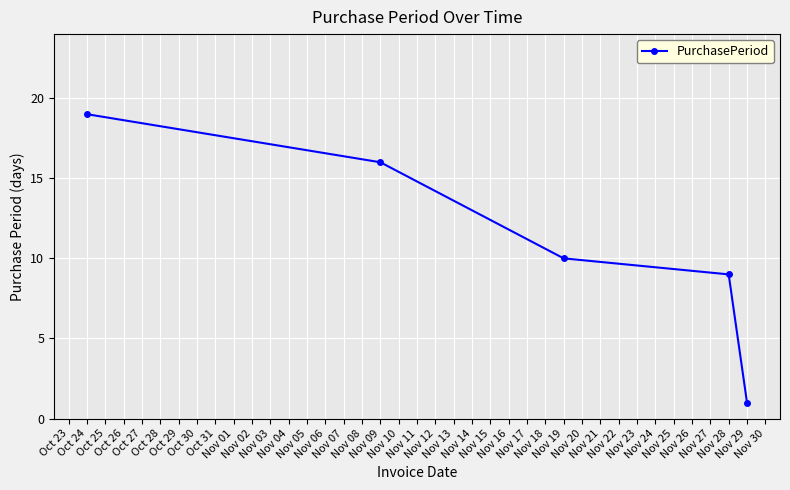

Reading right to left, extract all data points from this chart.

1	9	10	16	19